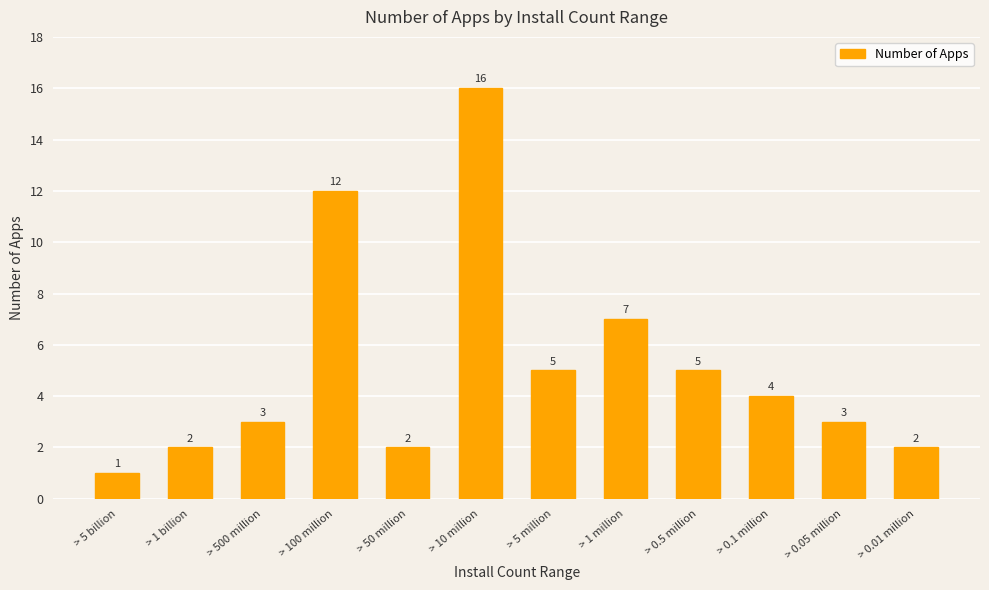

Reading right to left, transcribe all the data shown in this chart.

> 0.01 million=2	> 0.05 million=3	> 0.1 million=4	> 0.5 million=5	> 1 million=7	> 5 million=5	> 10 million=16	> 50 million=2	> 100 million=12	> 500 million=3	> 1 billion=2	> 5 billion=1